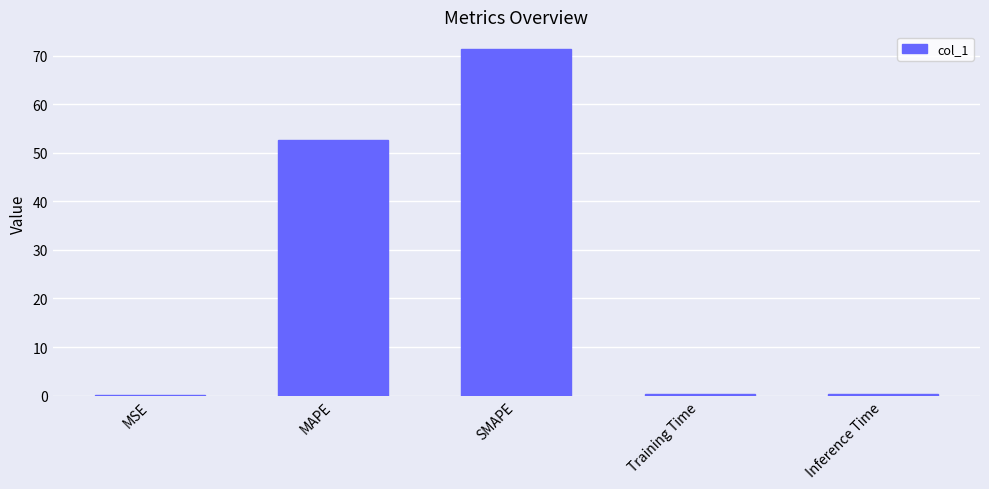

What is the sum of all values?

125.0